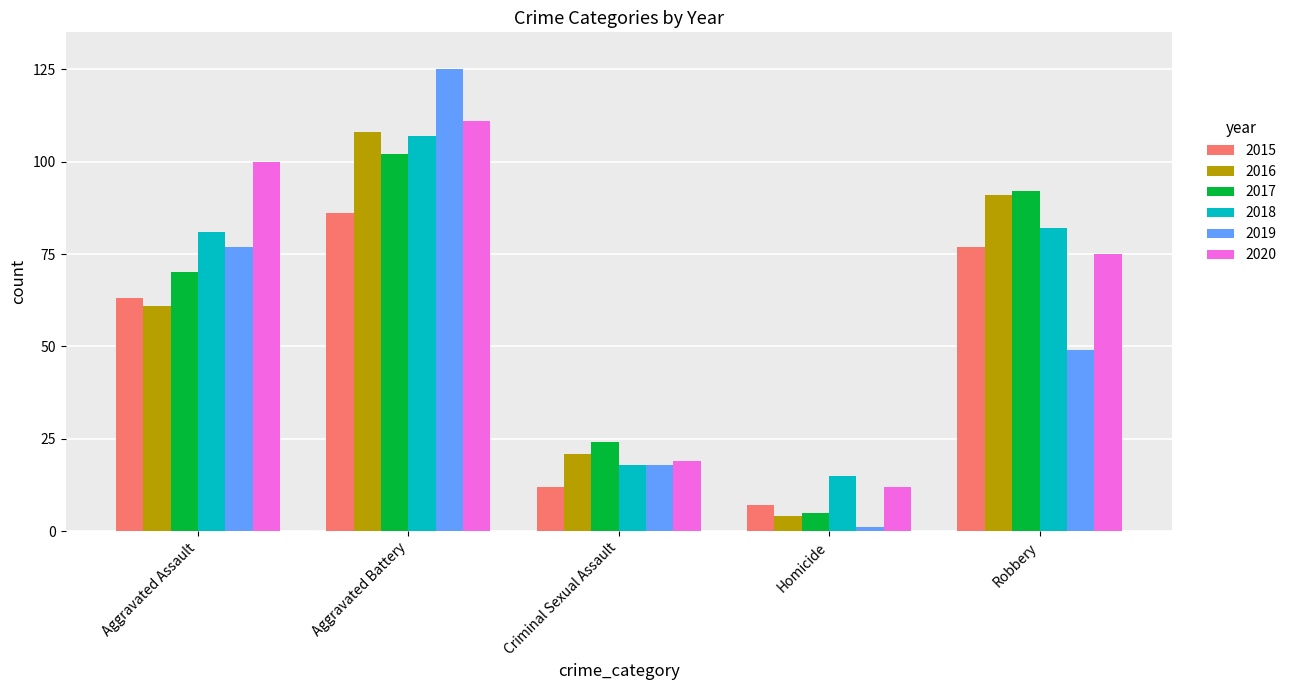

What position from the right is Aggravated Battery?

4